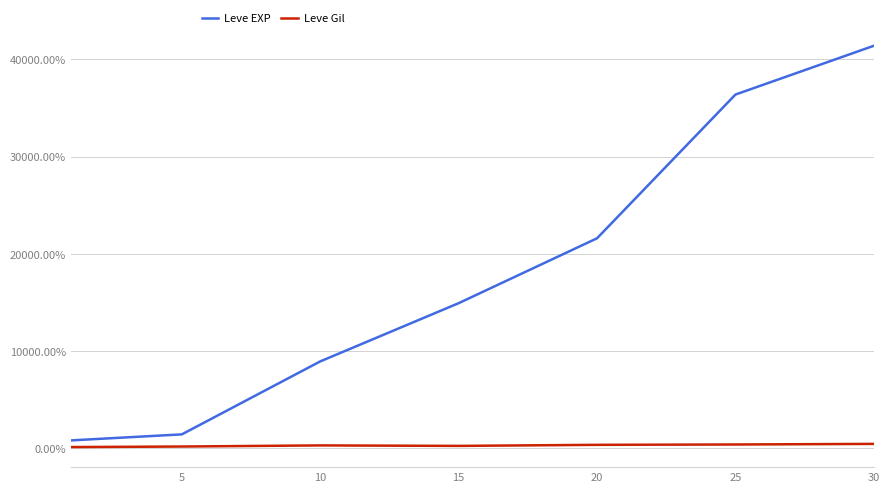

What is the difference between the second highest and second lowest values in the Leve EXP series?

34970